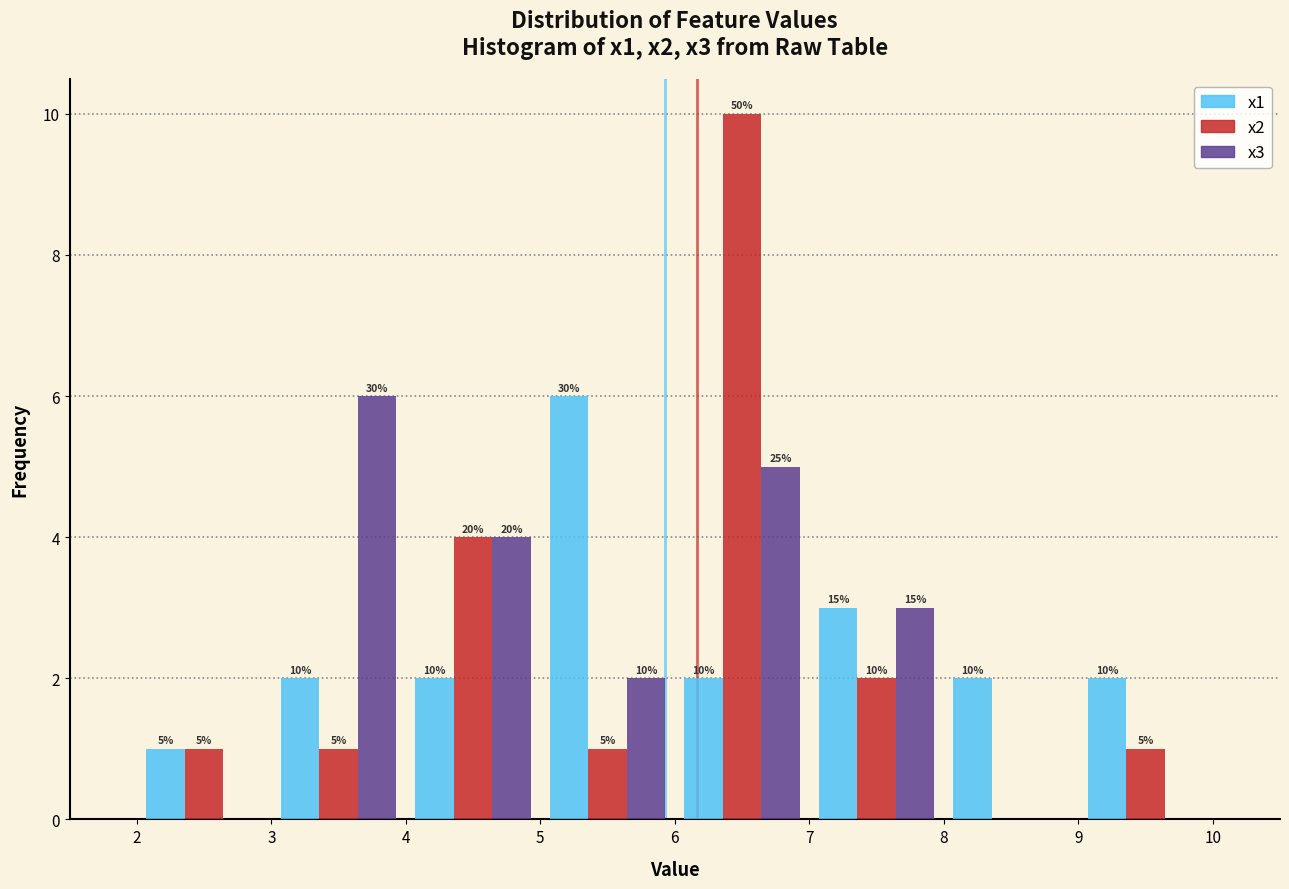

In the x2 series, which range on the x-axis has the tallest bar?

6 to 7